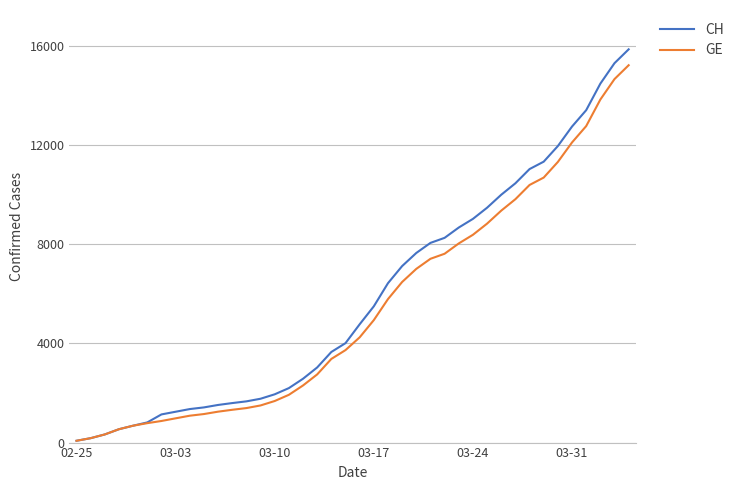

Which series has the largest range (max minus min)?

CH